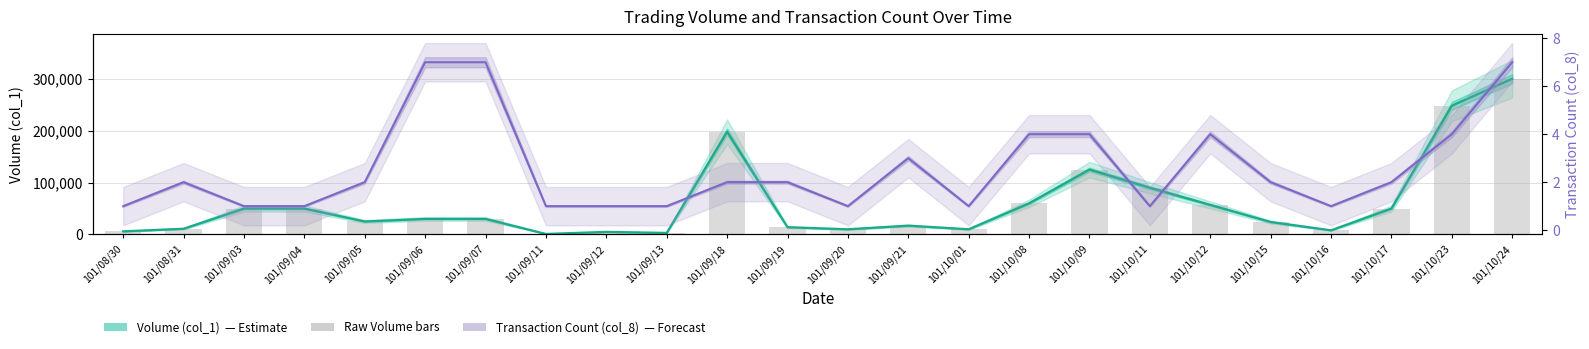

The value of Transaction Count (col_8) at 101/10/15 is 2. True or false?

True